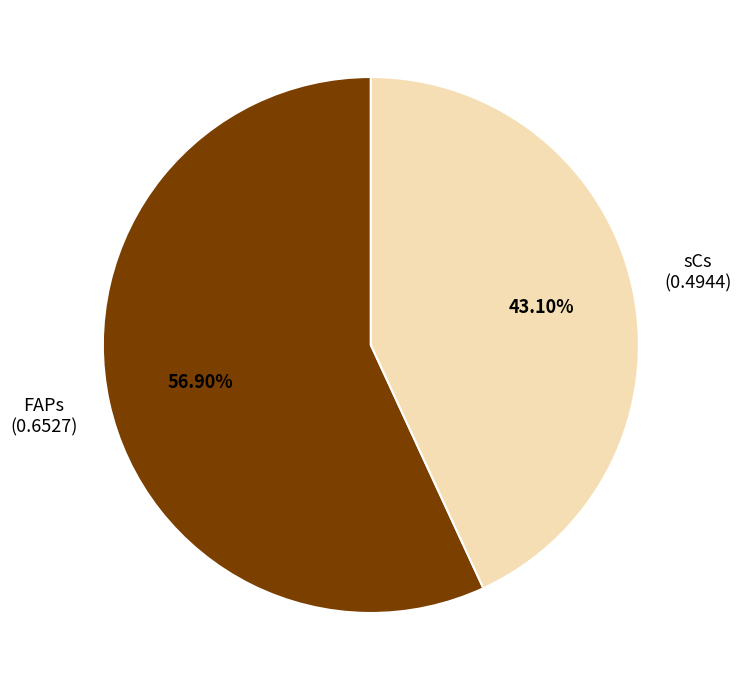

Approximately how many times larger is the value at sCs compared to FAPs?

0.8